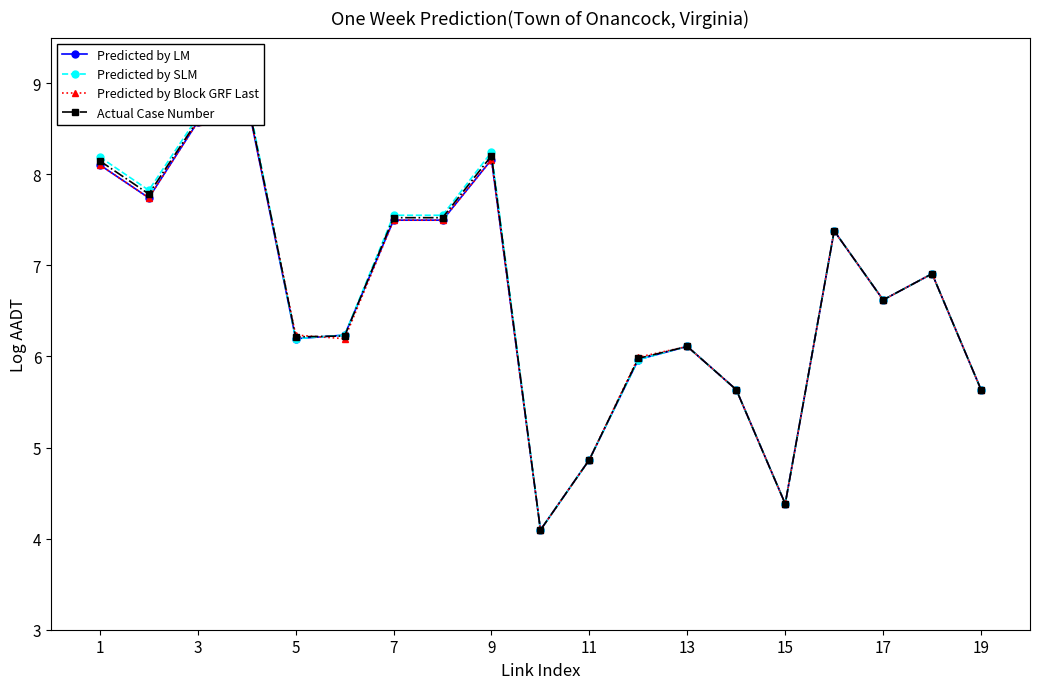

What is the minimum value shown in the chart?

4.1